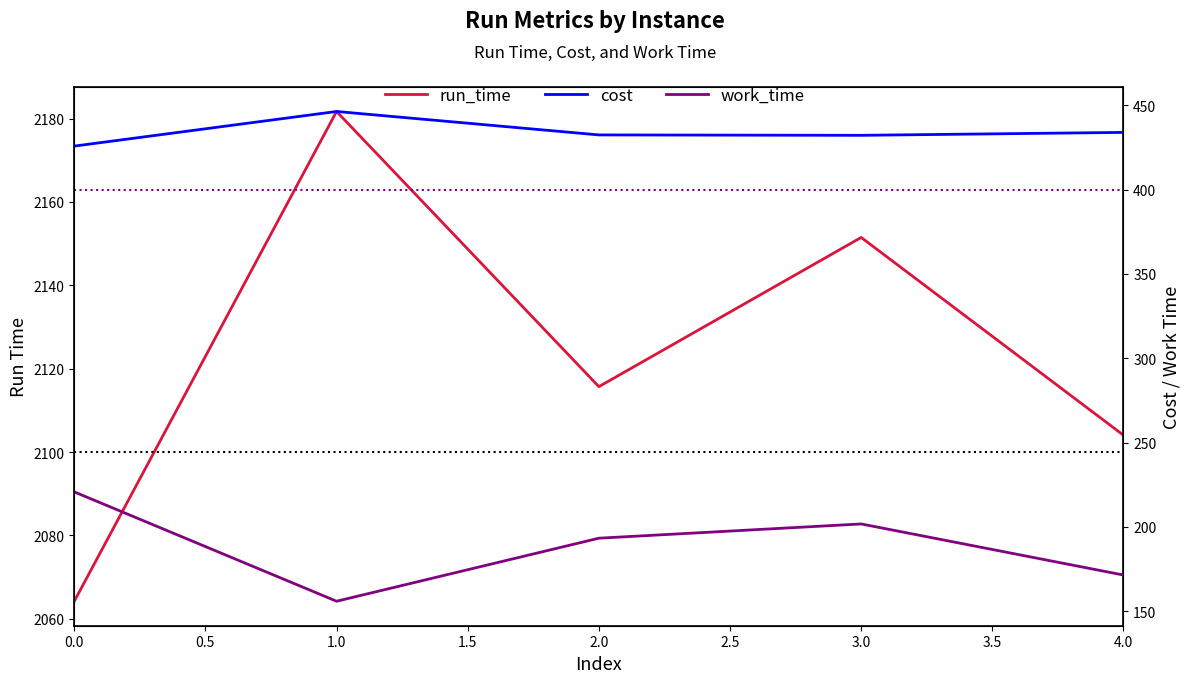

How many interior local peaks does the run_time series have?

2